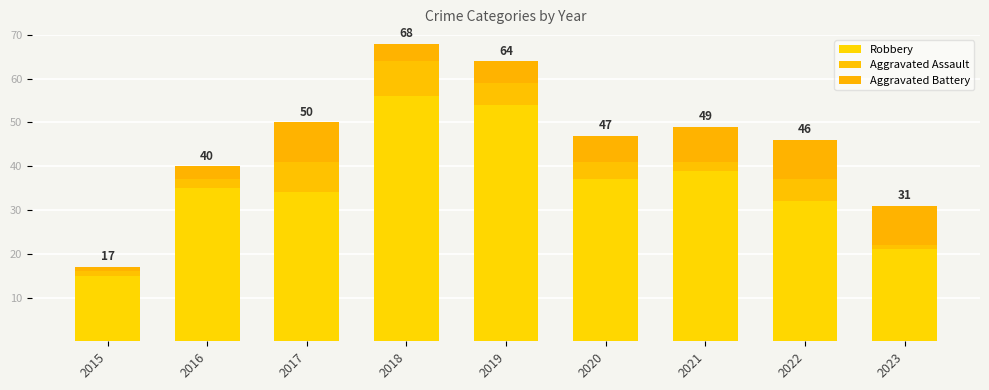

Between 2017 and 2018, which series saw the biggest shift?

Robbery